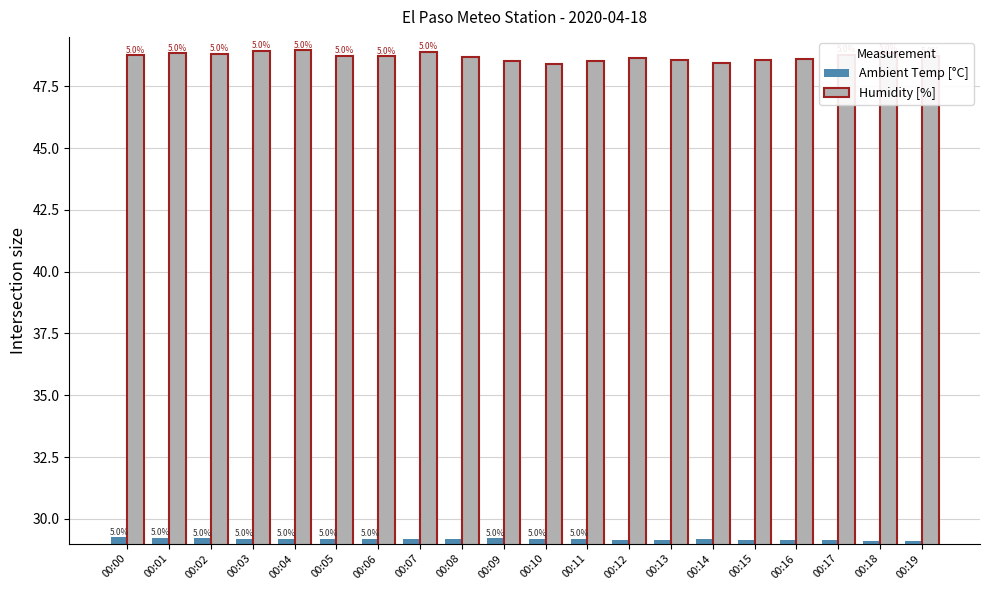

Which label corresponds to the smallest value in the chart?

00:19